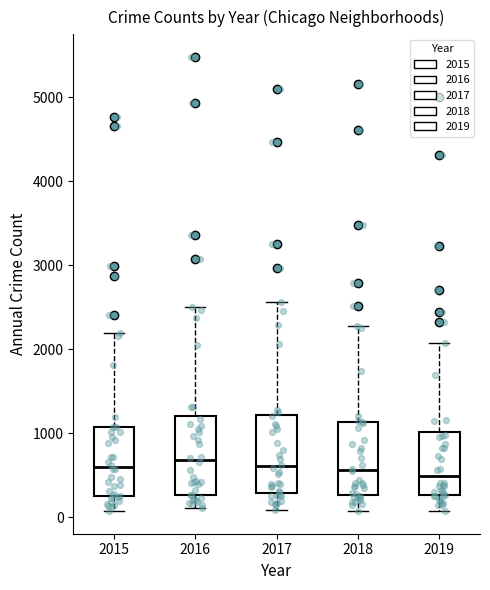

Reading left to right, transcribe this box plot: for each box, give where its median line is, the range the box spans, and where its two whiskers end, as read against the y-axis. The values are not printed on the chart, so give them approximately, as read against the axis.

2015: median 600, box 300 to 1100, whiskers 100 to 2200
2016: median 700, box 300 to 1200, whiskers 100 to 2500
2017: median 600, box 300 to 1200, whiskers 100 to 2600
2018: median 600, box 300 to 1100, whiskers 100 to 2300
2019: median 500, box 300 to 1000, whiskers 100 to 2100